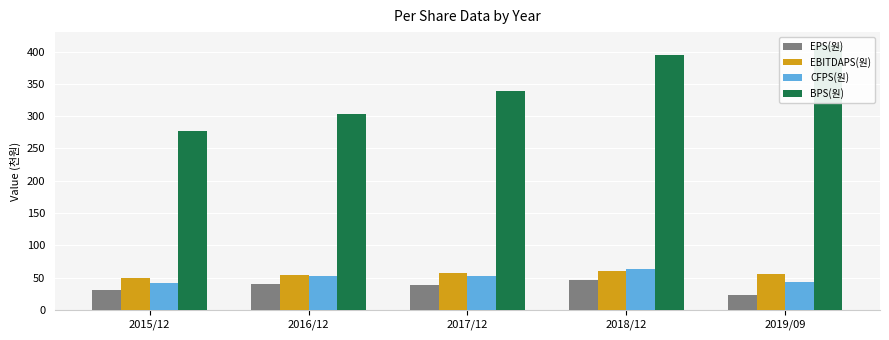

Is it true that BPS(원) equals 276.6 at 2015/12?

True